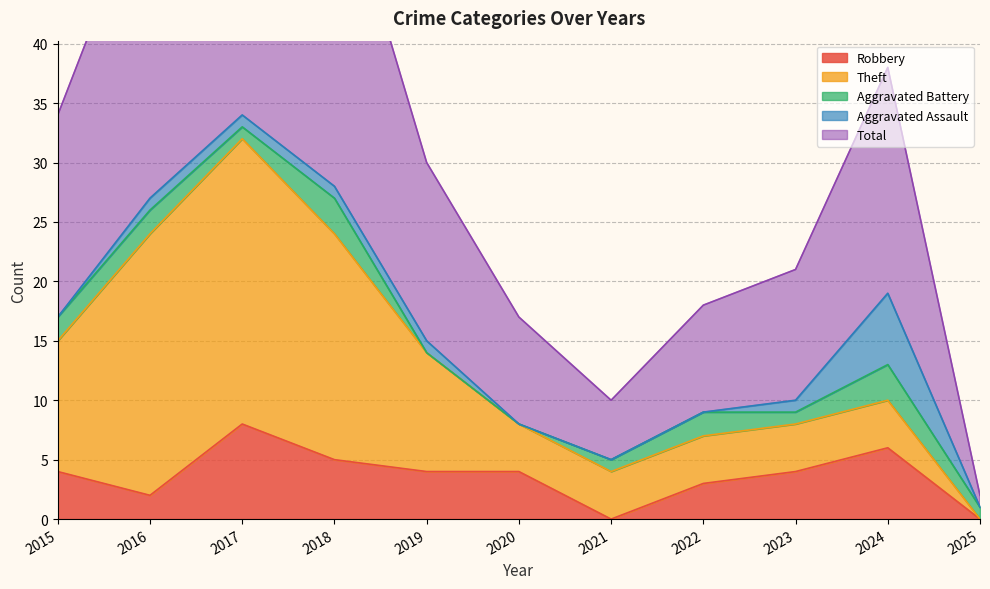

What is the value of the Theft point at the 4th from the left?

19